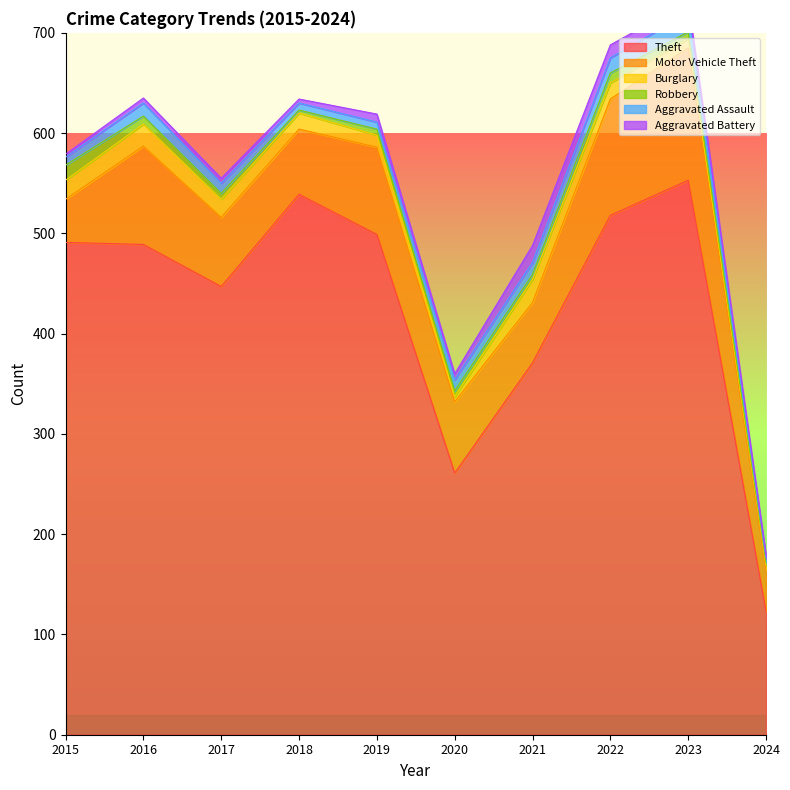

At 2021, list the series in order from smallest to largest.

Robbery, Aggravated Assault, Aggravated Battery, Burglary, Motor Vehicle Theft, Theft